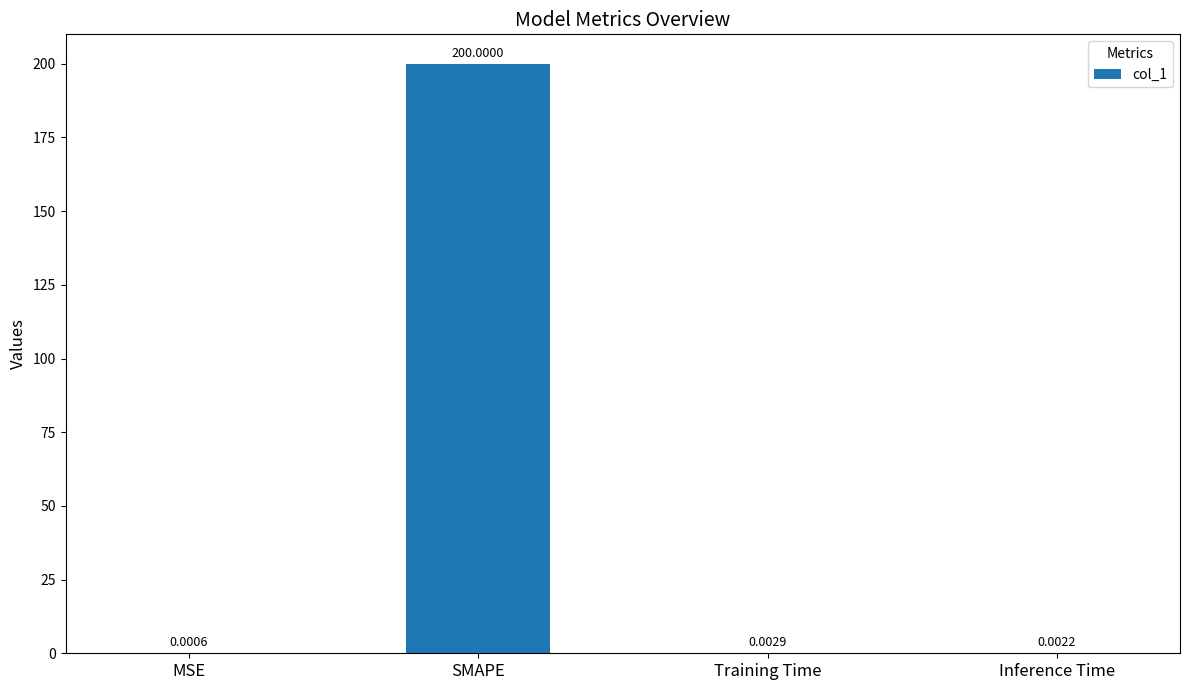

Which has a higher value, Training Time or SMAPE?

SMAPE